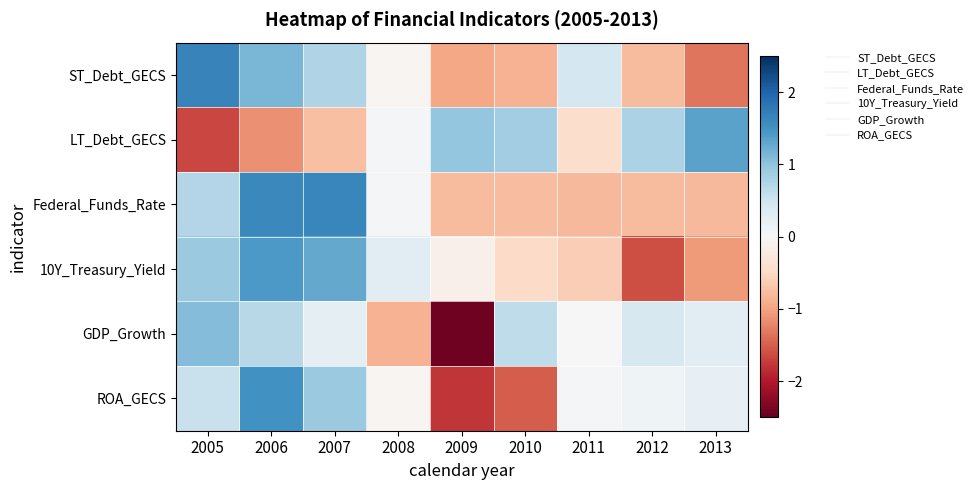

At which category is the sum across all series the highest?

2006